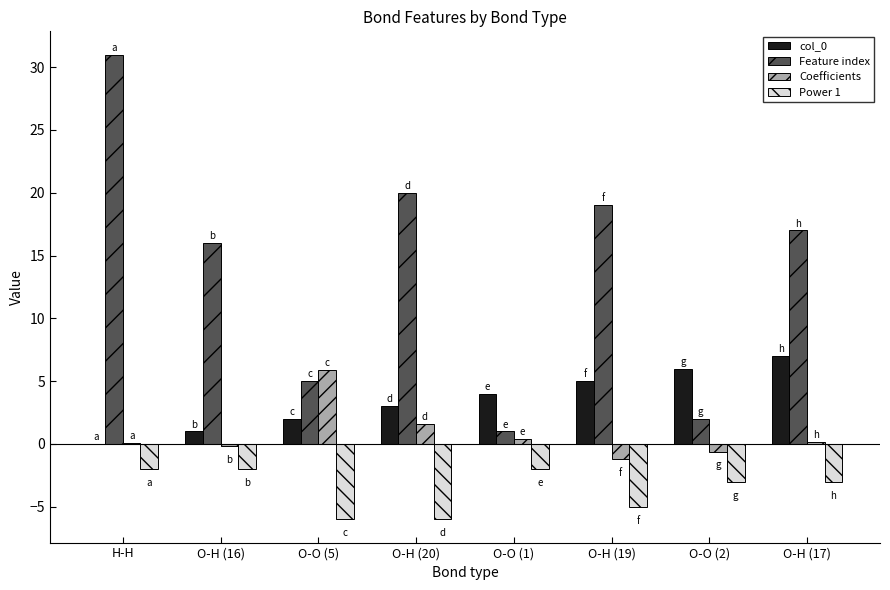

Between H-H and O-O (1), which series saw the biggest shift?

Feature index